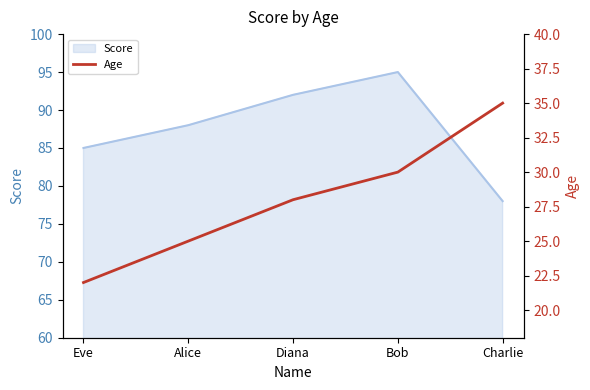

At which label is the value closest to 28?

Diana